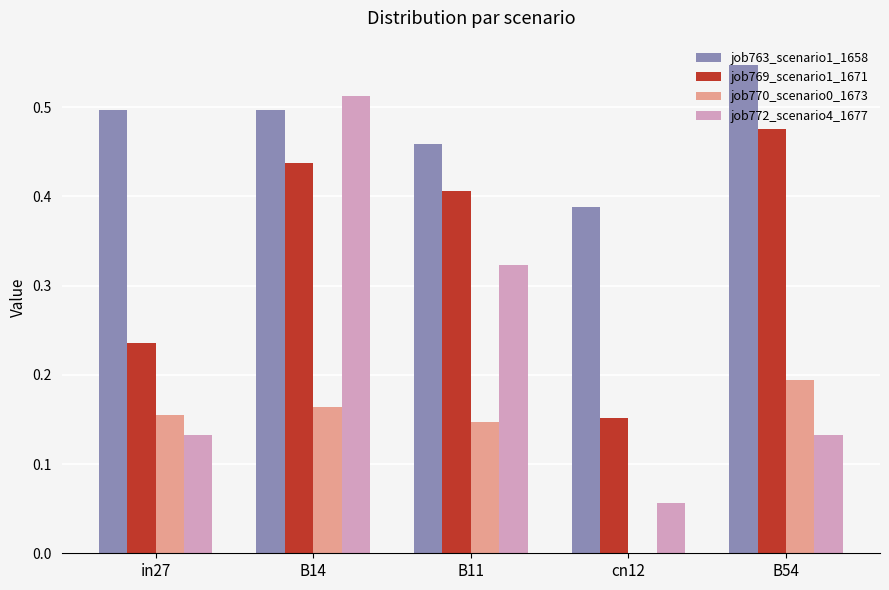

Are the bars horizontal?

No